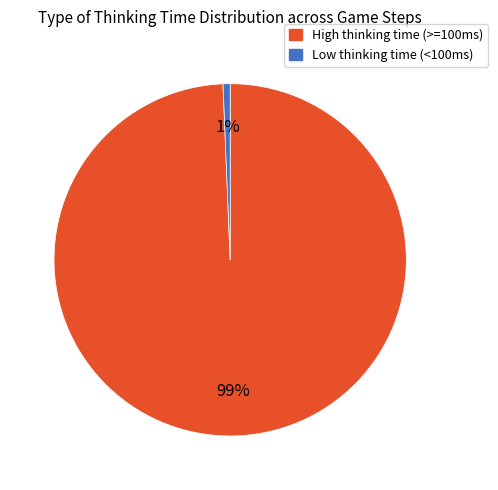

Is High thinking time (>=100ms) the majority of the pie?

Yes